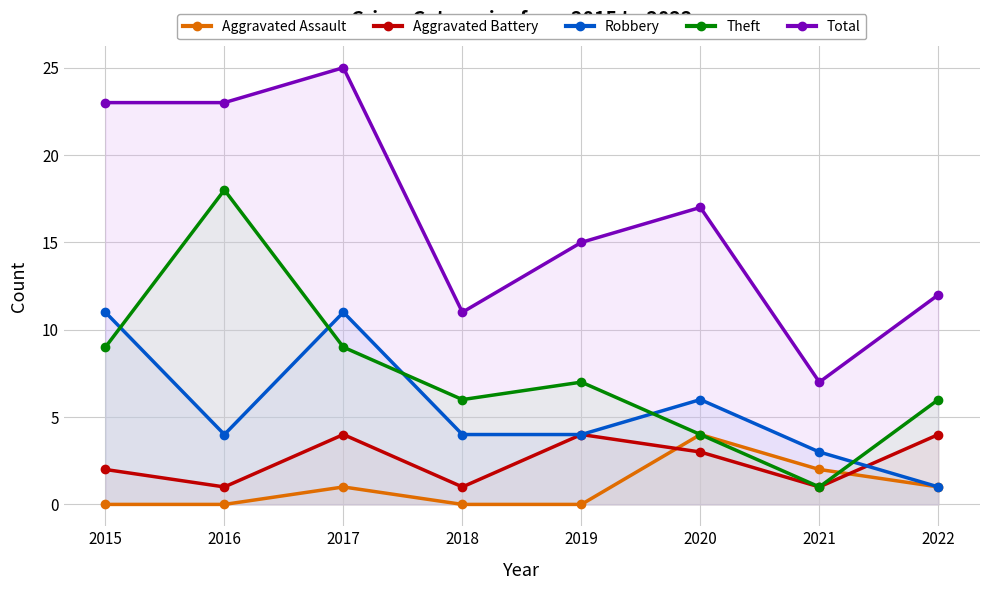

Reading left to right, transcribe all the data shown in this chart.

Aggravated Assault: 2015=0	2016=0	2017=1	2018=0	2019=0	2020=4	2021=2	2022=1
Aggravated Battery: 2015=2	2016=1	2017=4	2018=1	2019=4	2020=3	2021=1	2022=4
Robbery: 2015=11	2016=4	2017=11	2018=4	2019=4	2020=6	2021=3	2022=1
Theft: 2015=9	2016=18	2017=9	2018=6	2019=7	2020=4	2021=1	2022=6
Total: 2015=23	2016=23	2017=25	2018=11	2019=15	2020=17	2021=7	2022=12